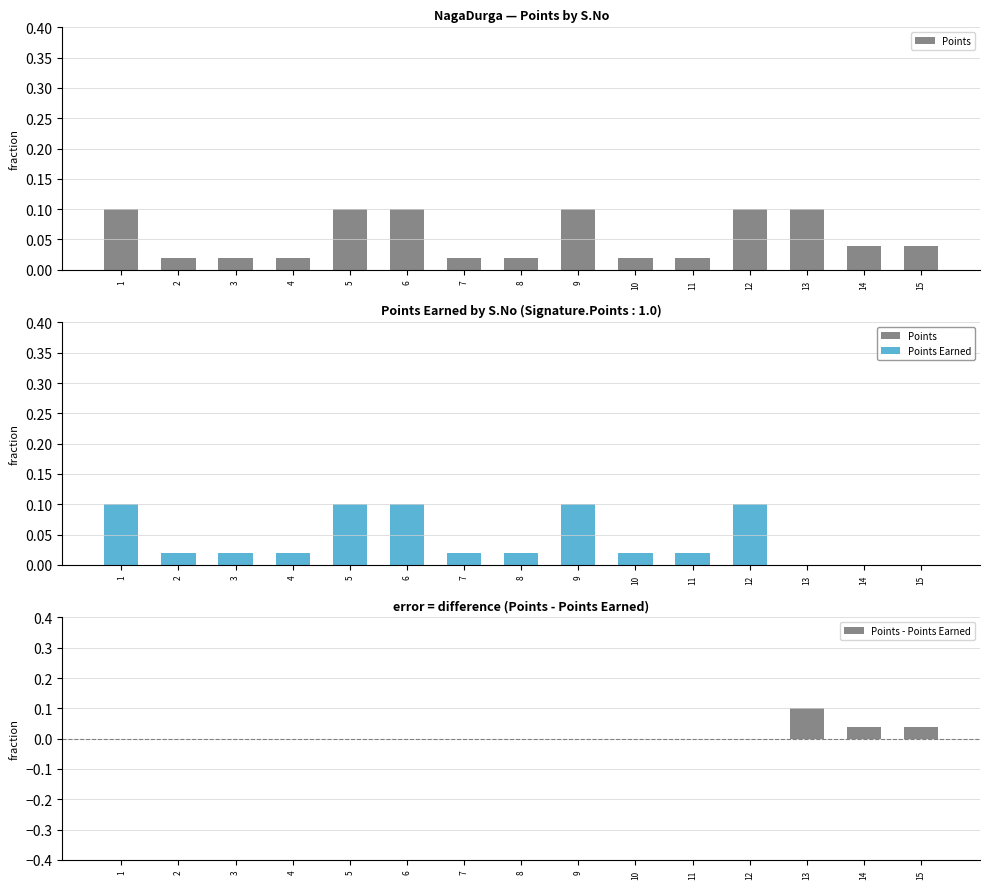

Is it true that Points equals 0.1 at 6?

True